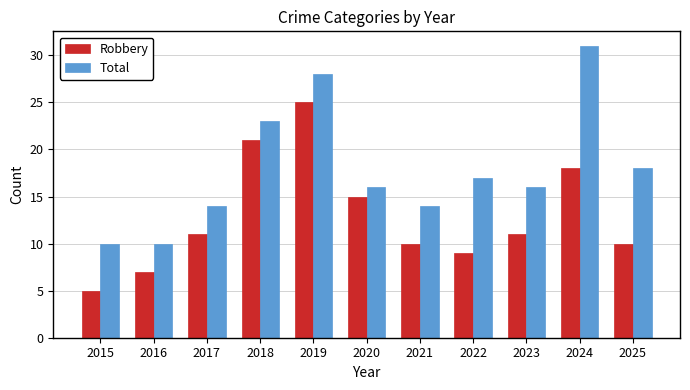

What is the sum of all Total values?

197